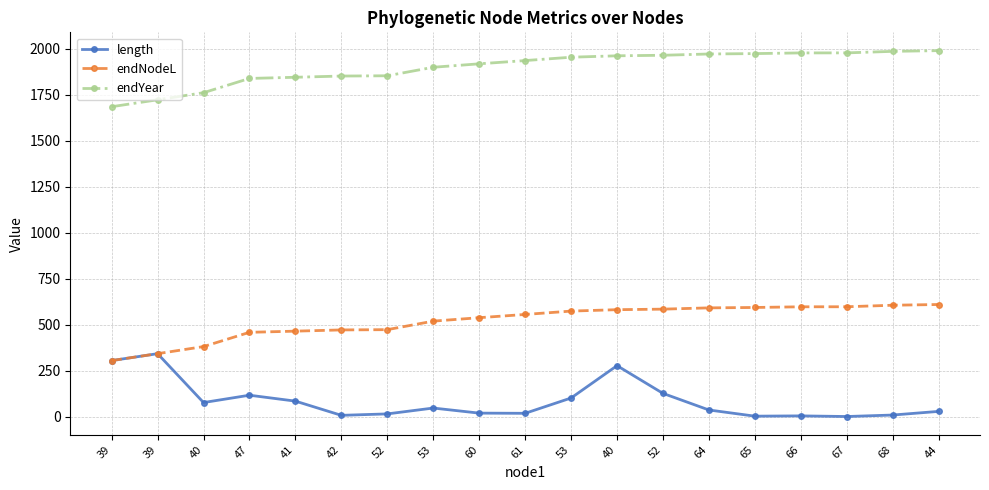

How many lines are shown in the chart?

3